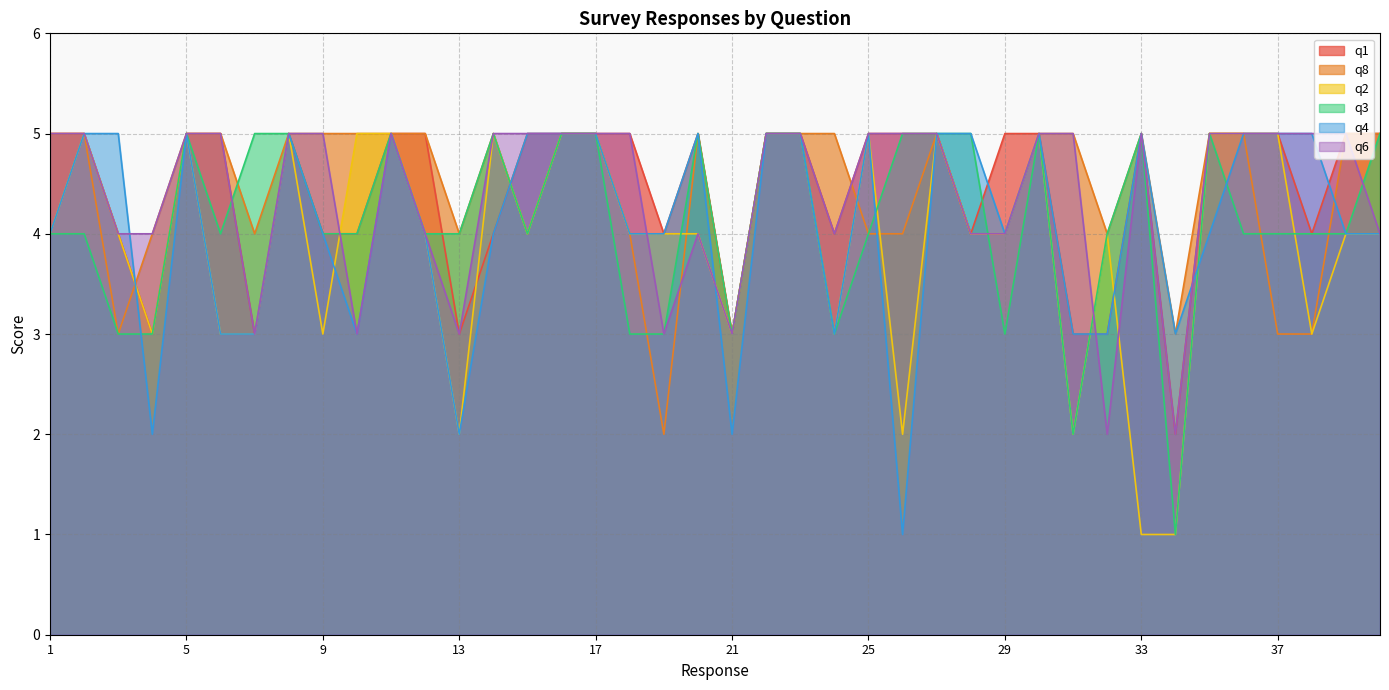

What is the difference between the q2 values at 26 and 5?

3